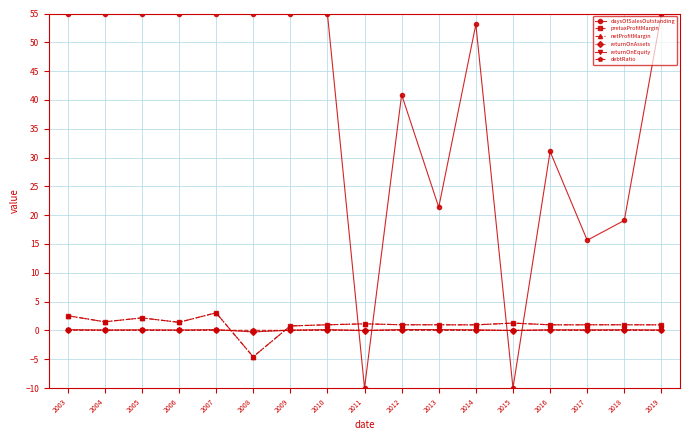

Is this an area chart (filled region under the line)?

No